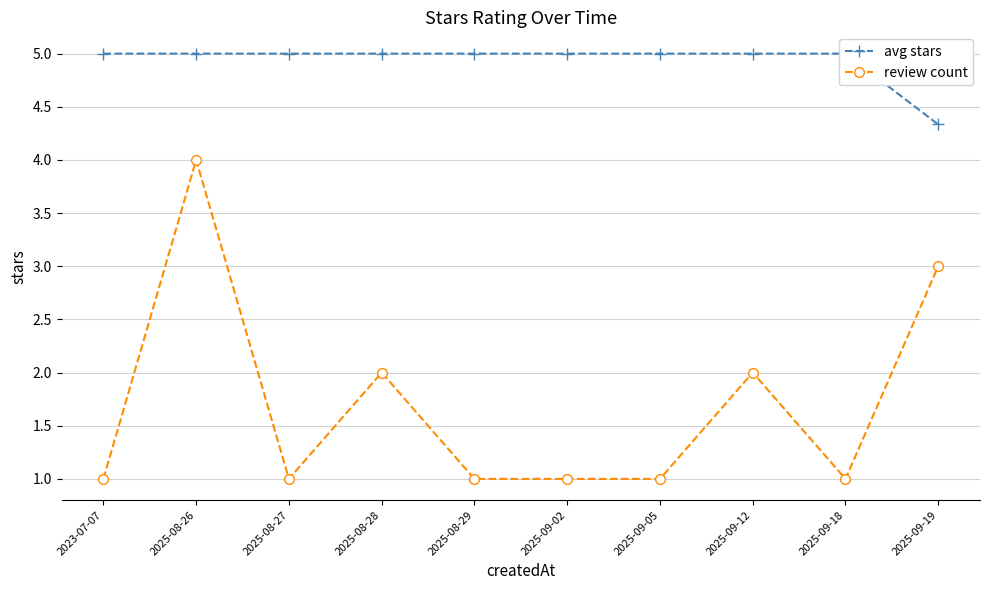

Reading left to right, list all the values displayed in this chart.

avg stars: 5.0	5.0	5.0	5.0	5.0	5.0	5.0	5.0	5.0	4.3
review count: 1.0	4.0	1.0	2.0	1.0	1.0	1.0	2.0	1.0	3.0